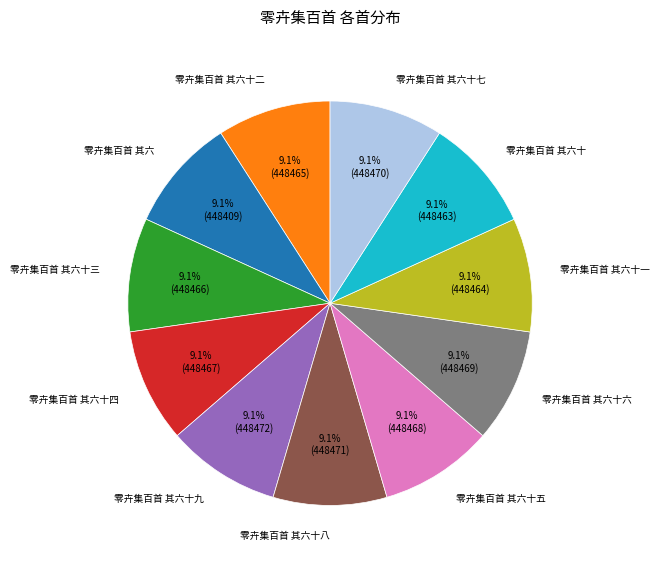

Is the sum of 零卉集百首 其六十七 and 零卉集百首 其六十八 greater than half?

No